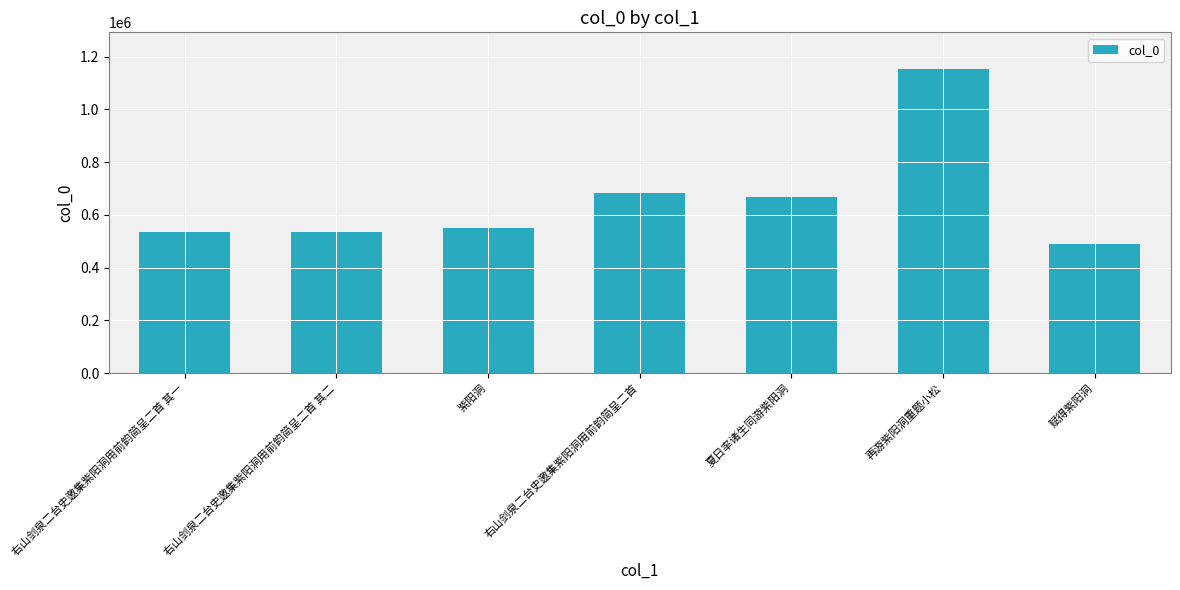

What is the sum of the values at 右山剑泉二台史邀集紫阳洞用前韵简呈二首 其一 and 夏日率诸生同游紫阳洞?

1204103